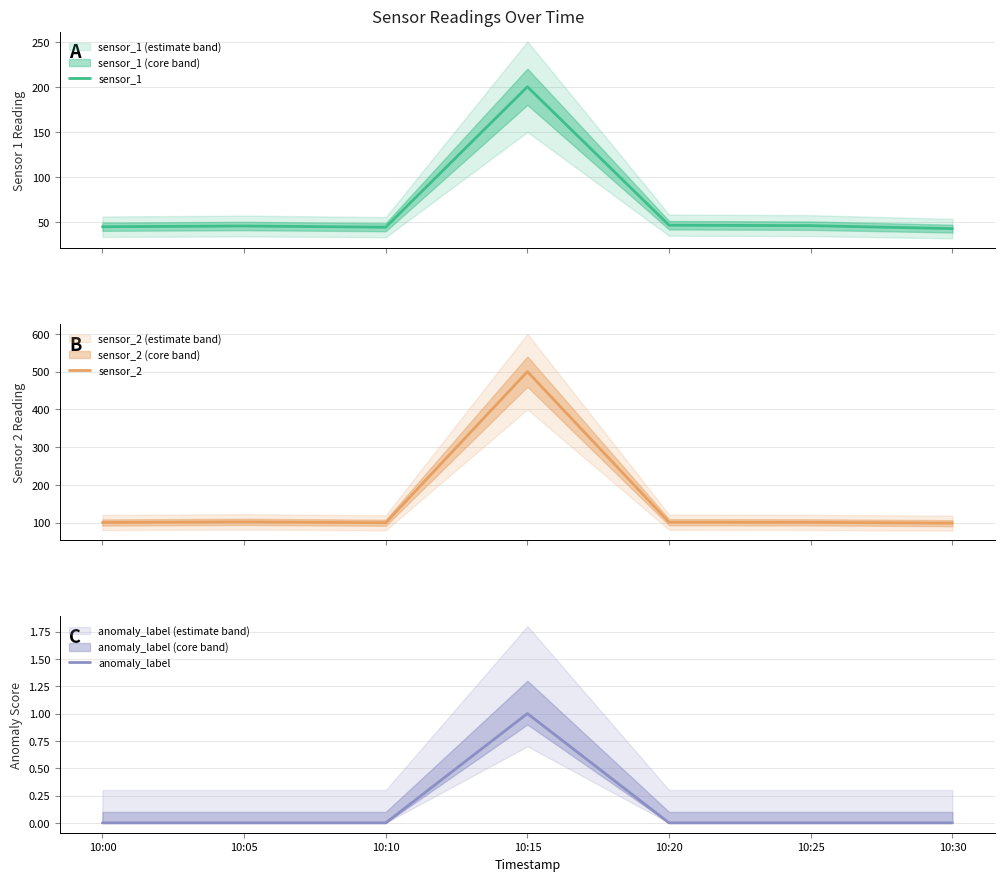

What is the sum of all anomaly_label values?

1